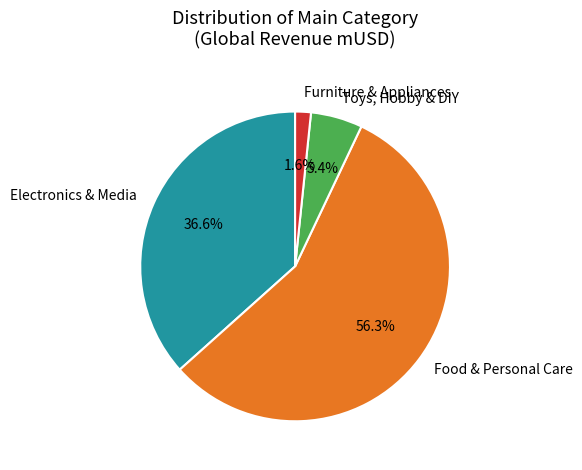

What percentage do Furniture & Appliances and Toys, Hobby & DIY together represent?

7.0%